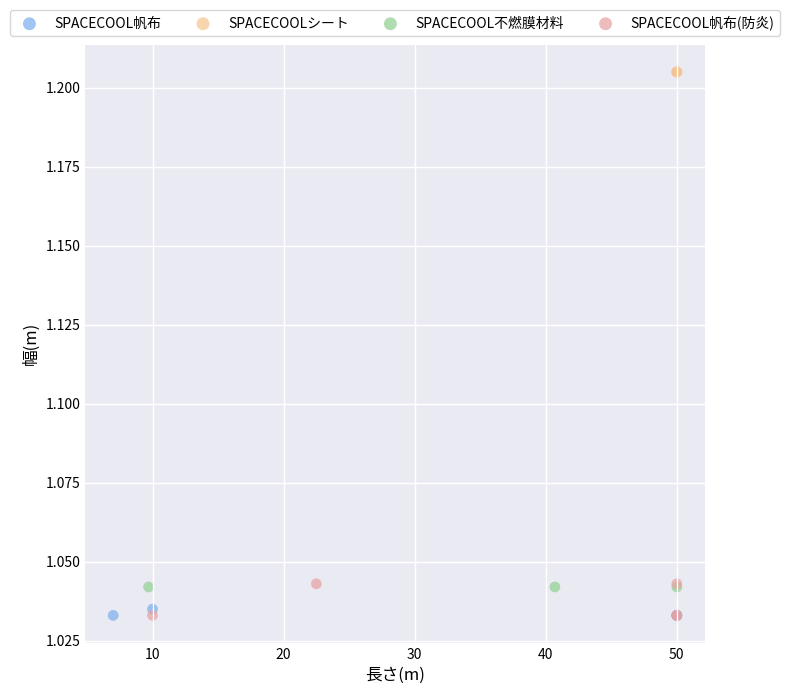

What are all the series names shown in the legend?

SPACECOOL帆布, SPACECOOLシート, SPACECOOL不燃膜材料, SPACECOOL帆布(防炎)